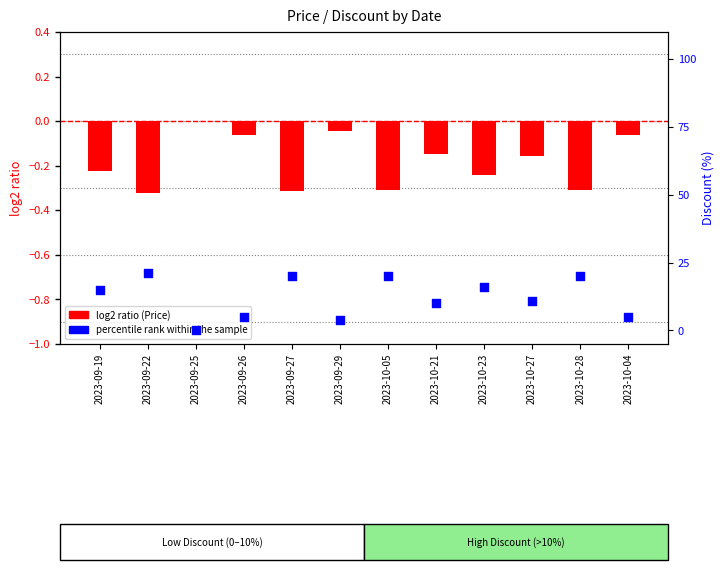

At which category is the sum across all series the highest?

2023-09-22